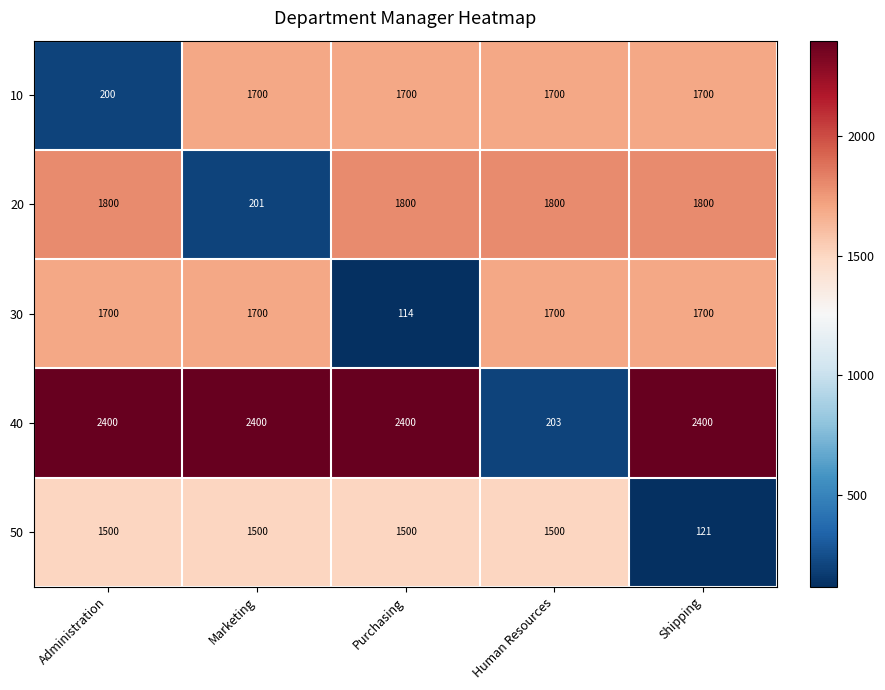

Which series has the largest total across all categories?

40